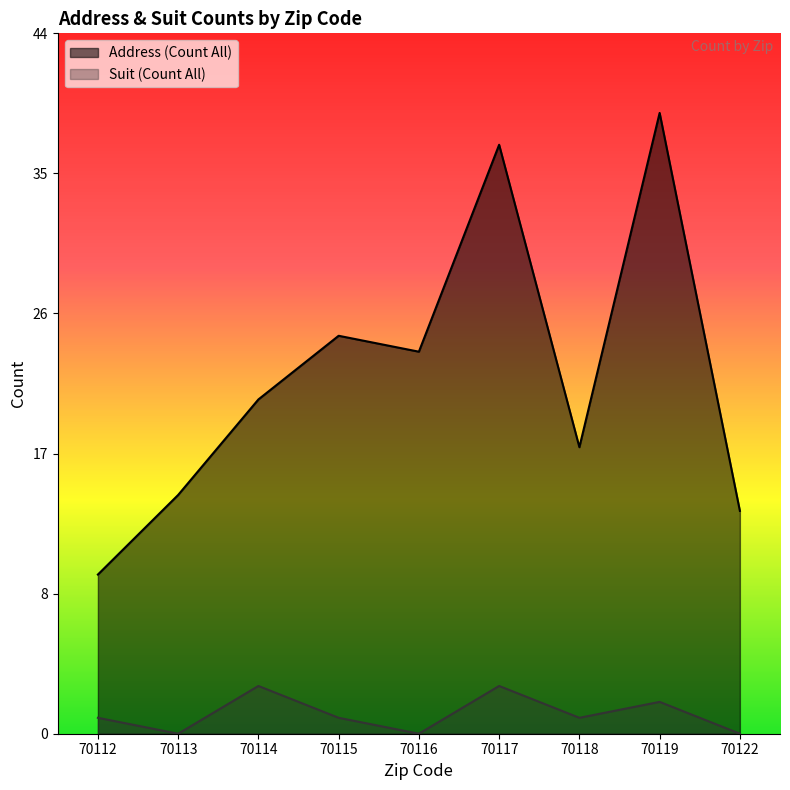

True or false: Suit (Count All) and Address (Count All) intersect in this chart.

False